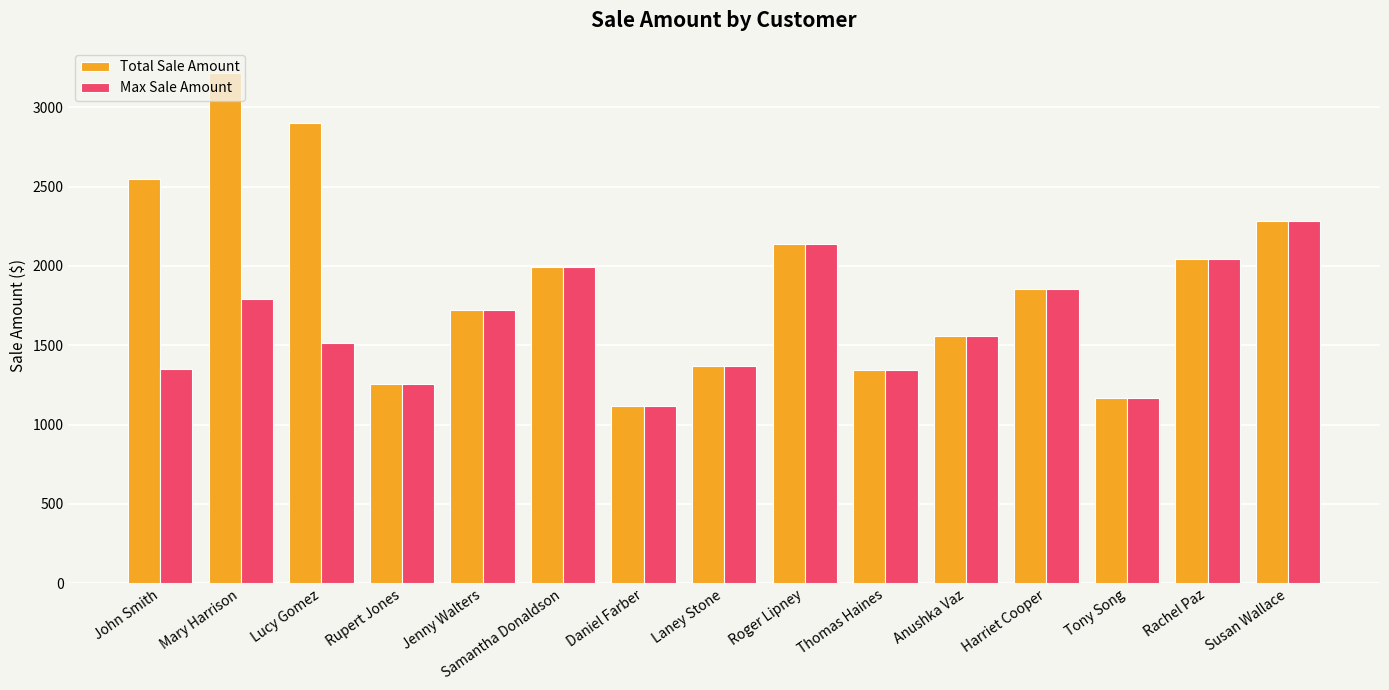

The value of Max Sale Amount at Laney Stone is 2314. True or false?

False